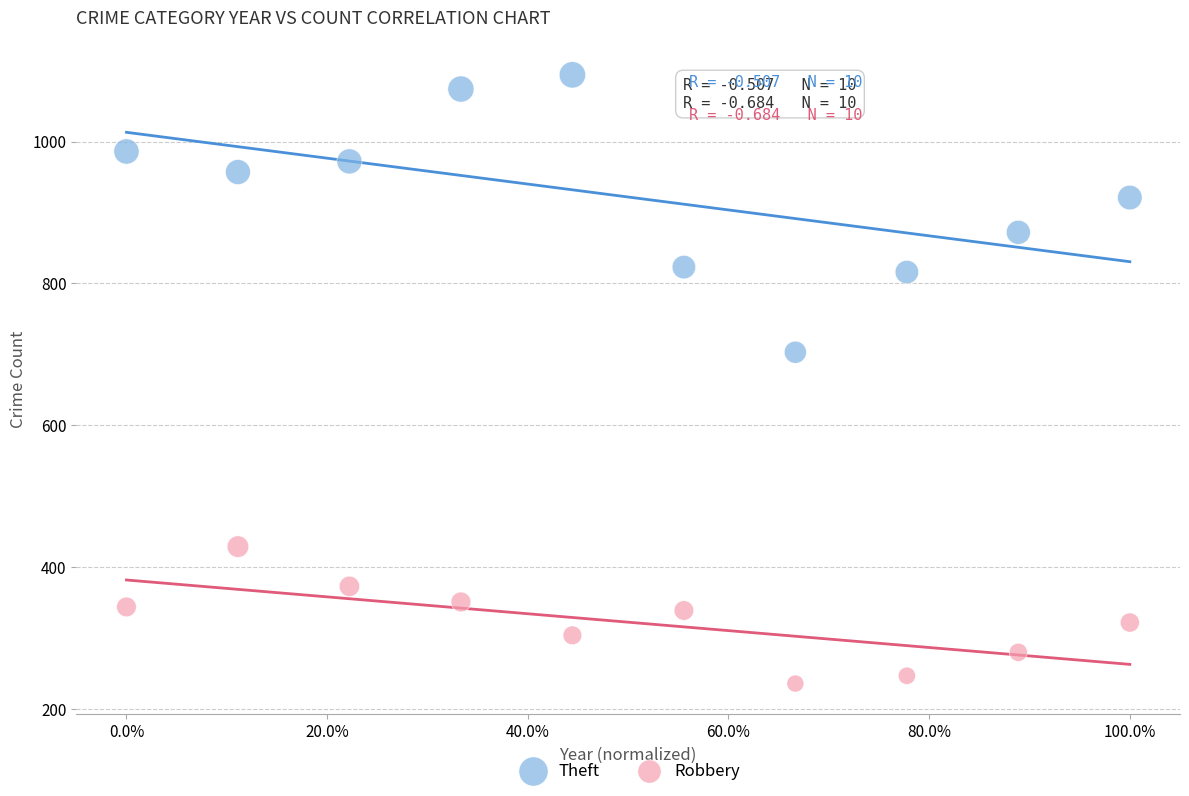

Which series has the widest spread of Y values?

Theft